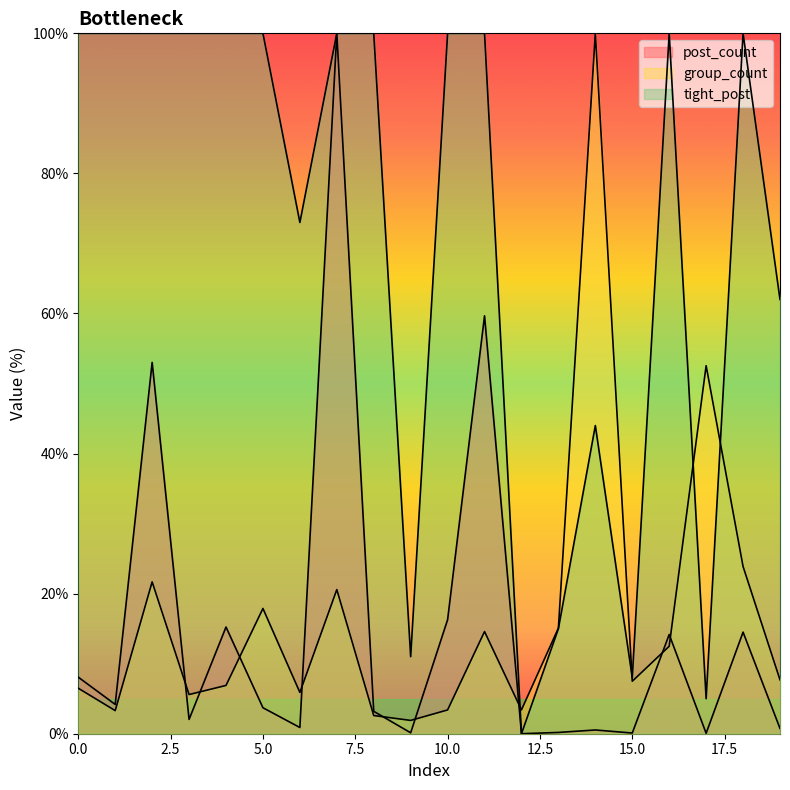

Where is the first local maximum for tight_post?

14